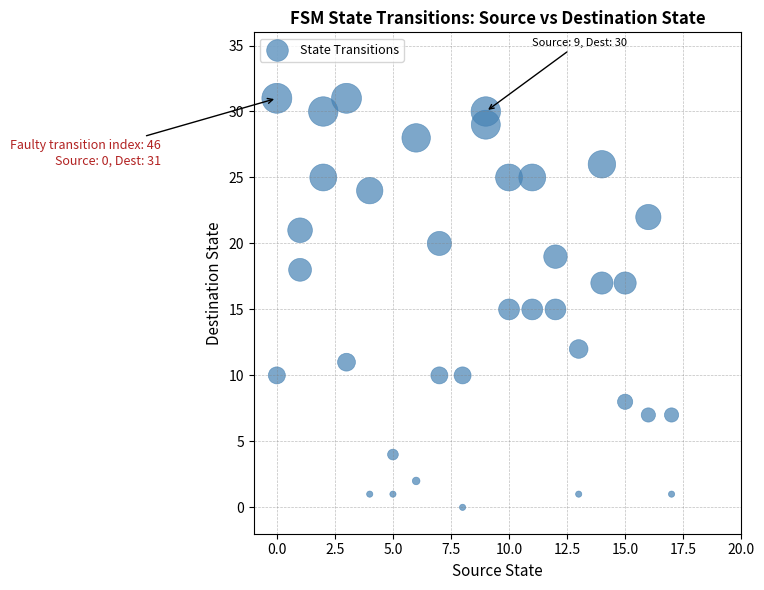

What is the range of Y values (max minus min)?

31